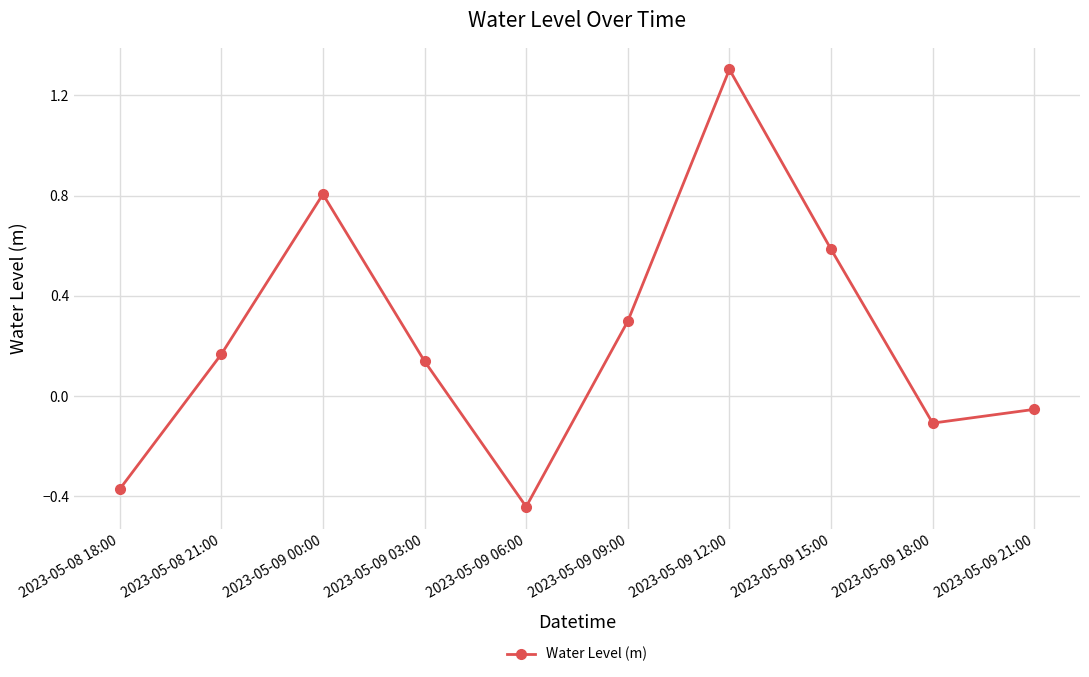

What position from the right is 2023-05-09 00:00?

8